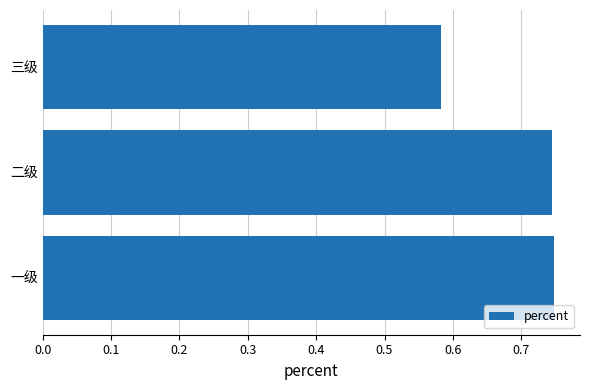

Count the values in the range 0 to 1.

3